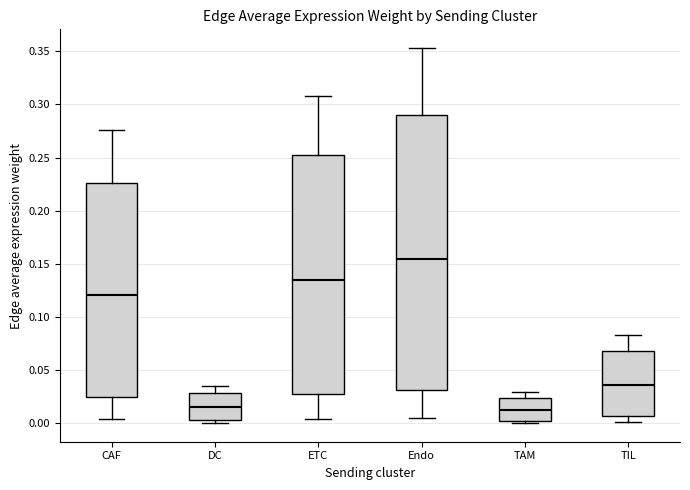

Which box has the highest median line?

Endo